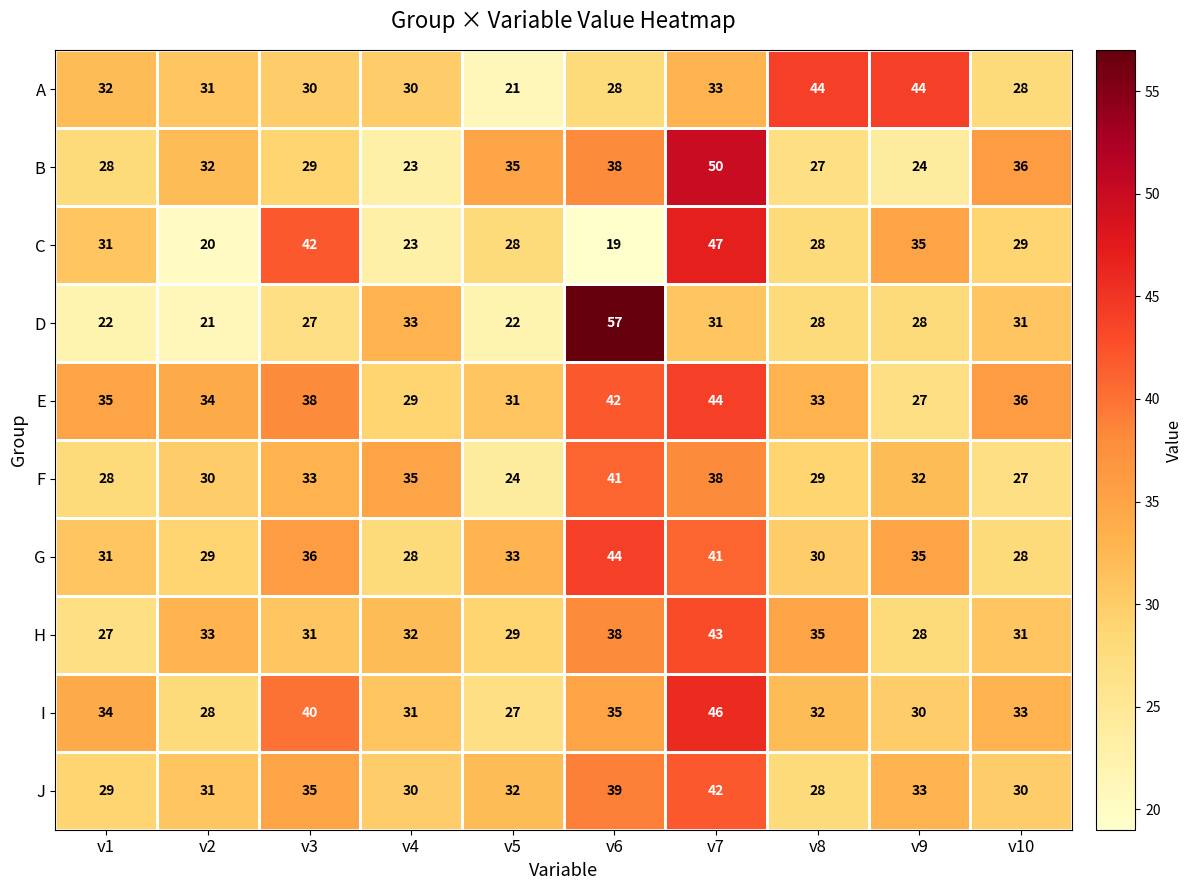

What is the total value across all series at v3?

341